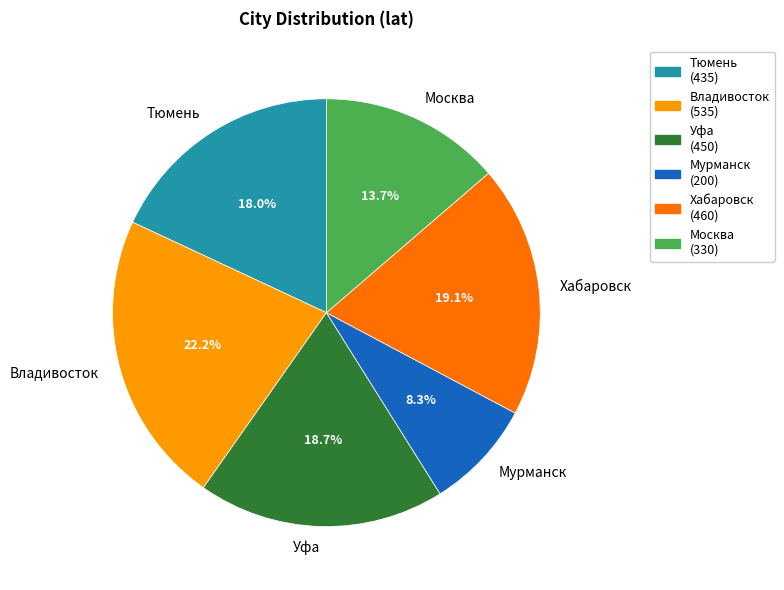

To the nearest percent, what is the average slice percentage?

17%